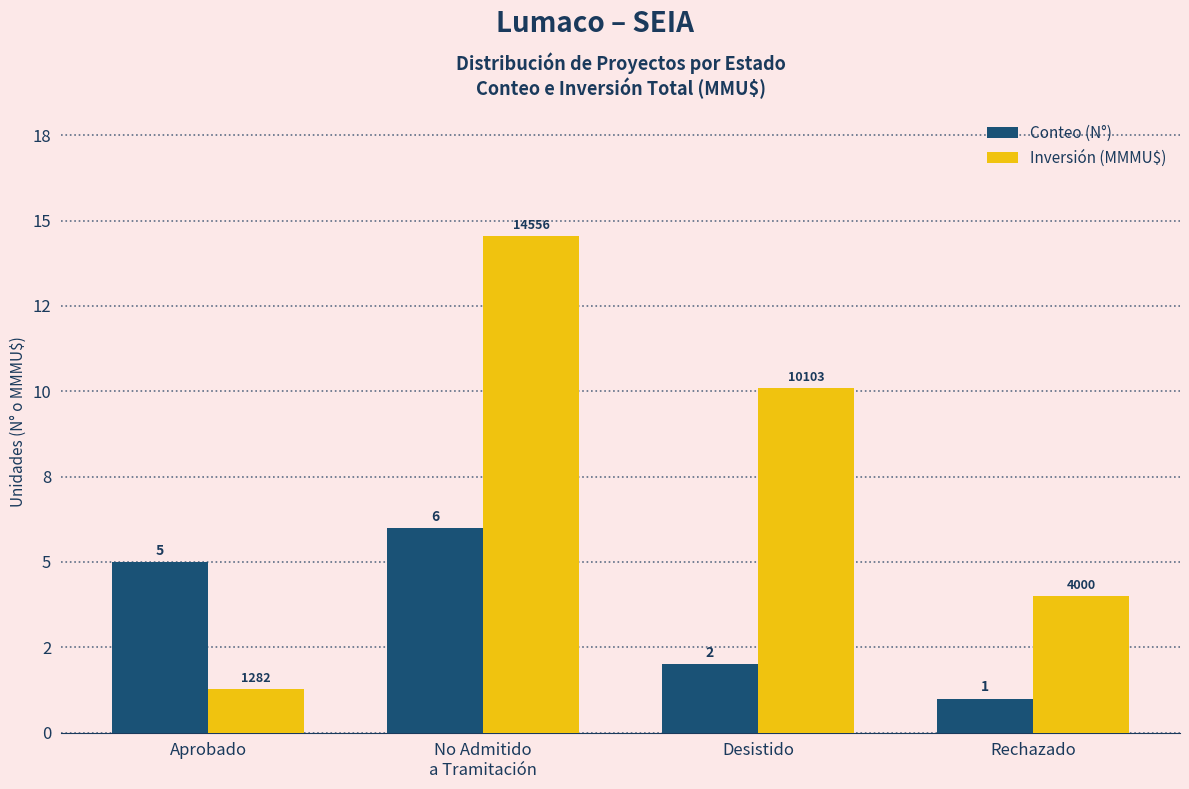

List the series in order of their peak value, highest first.

Inversión (MMMU$), Conteo (N°)